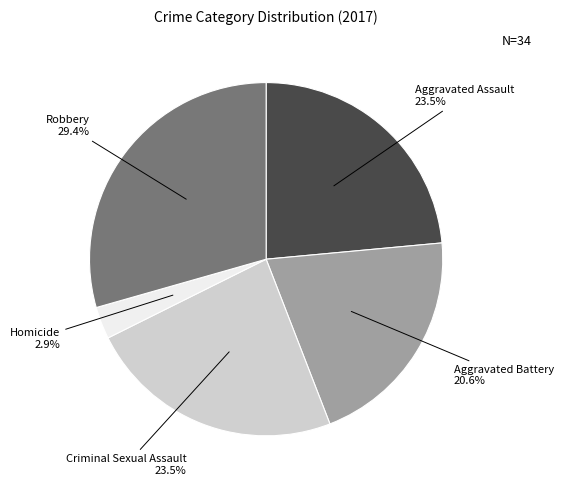

Combined, do Aggravated Assault and Aggravated Battery account for over 50%?

No